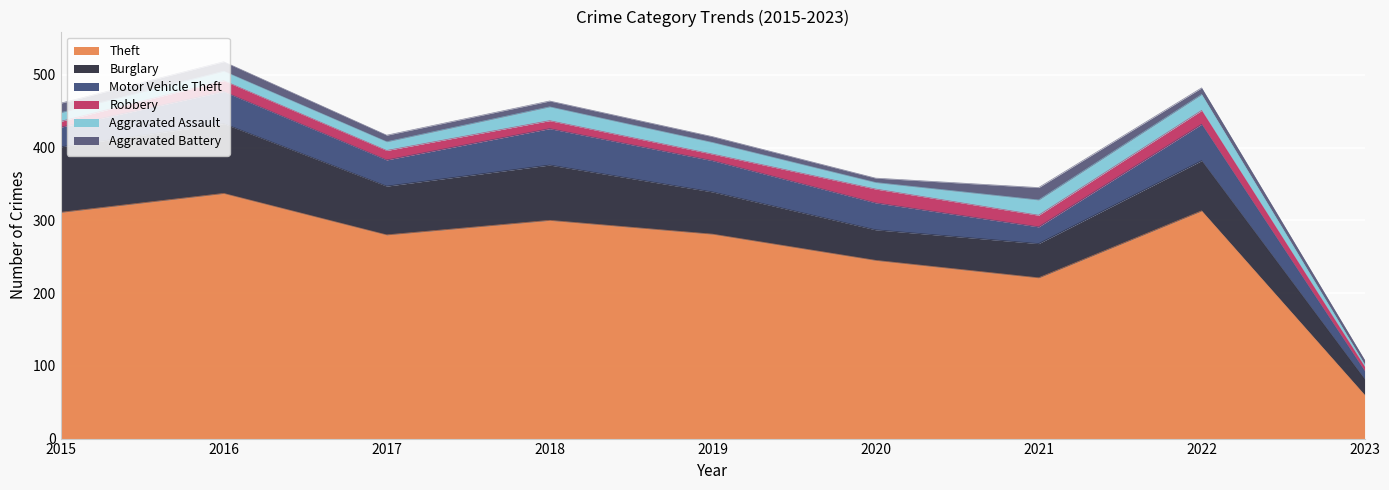

What are all the series names shown in the legend?

Theft, Burglary, Motor Vehicle Theft, Robbery, Aggravated Assault, Aggravated Battery